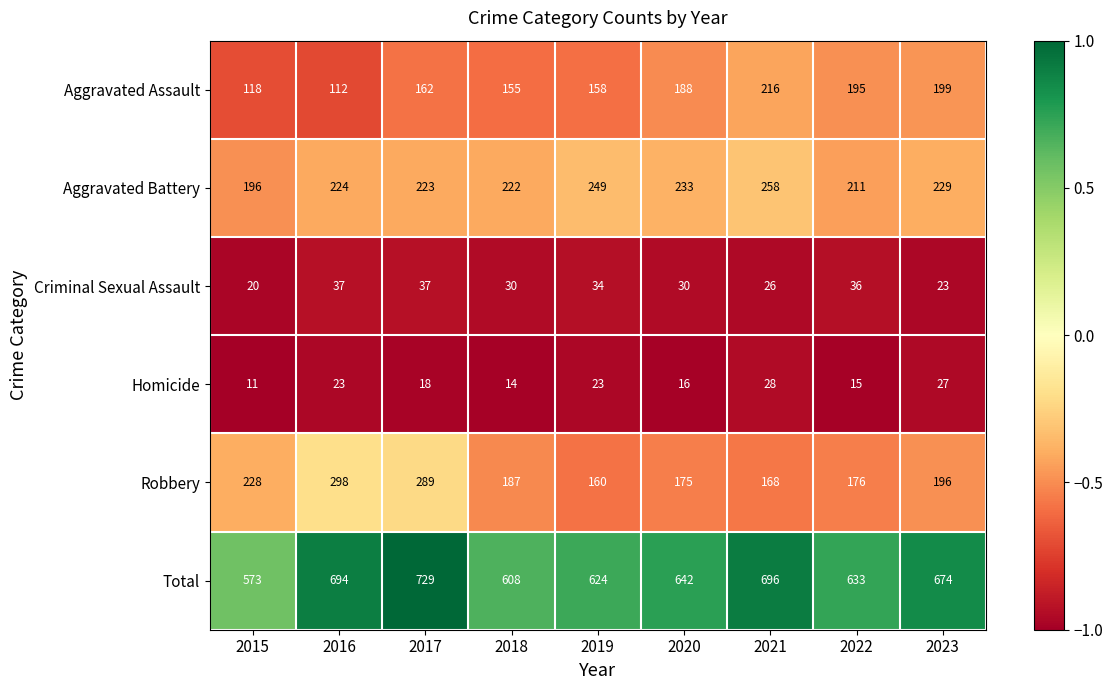

What is the total value across all series at 2019?

1248